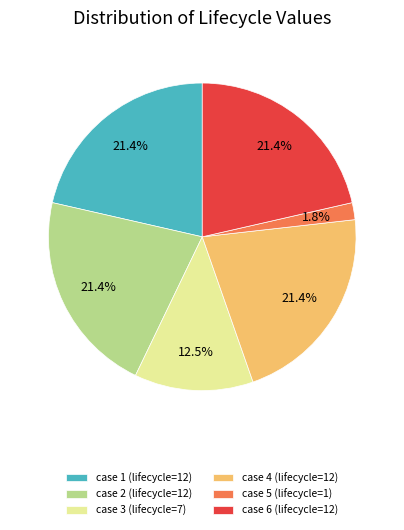

Which category has the smallest portion of the pie?

case 5 (lifecycle=1)